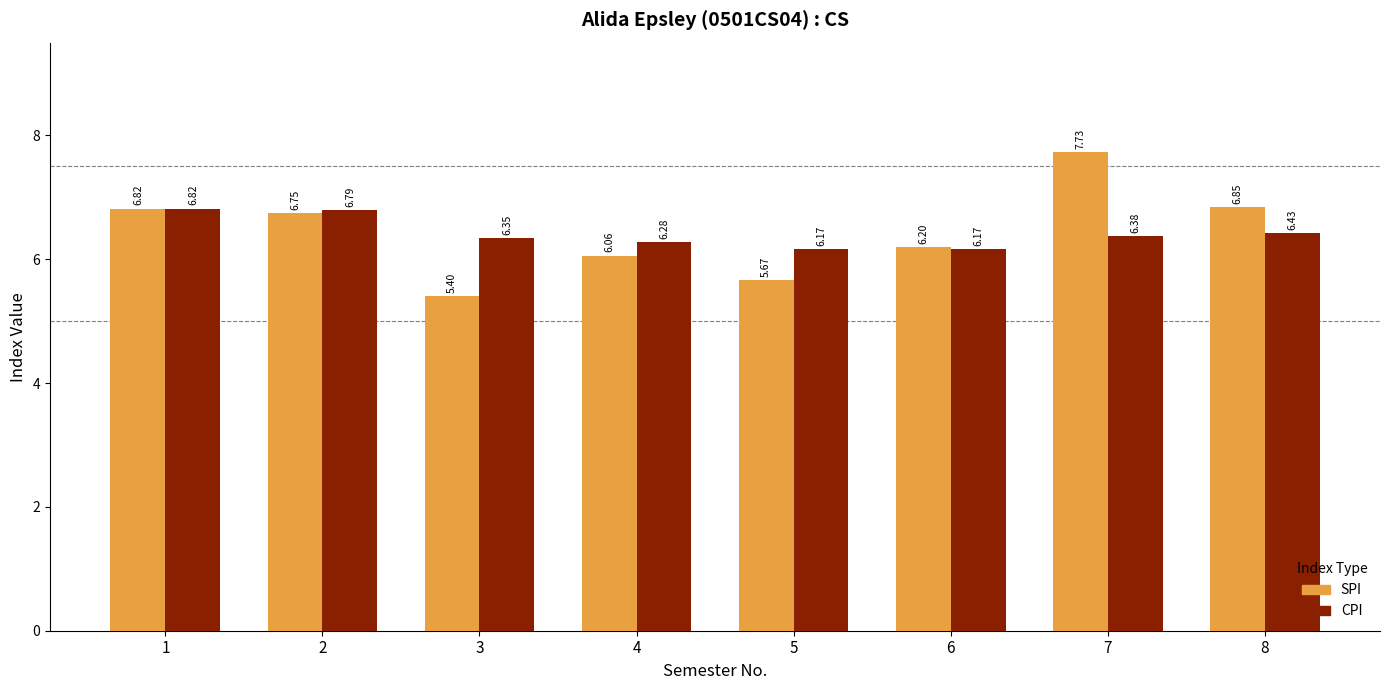

How many bars are there in each group?

2